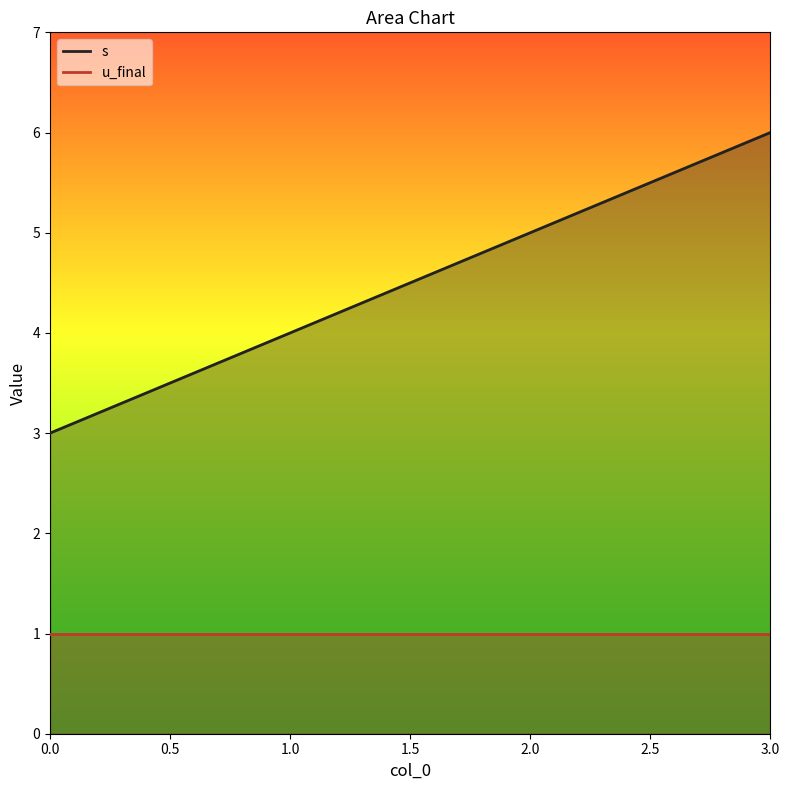

List the labels in order of value, smallest first.

0, 1, 2, 3